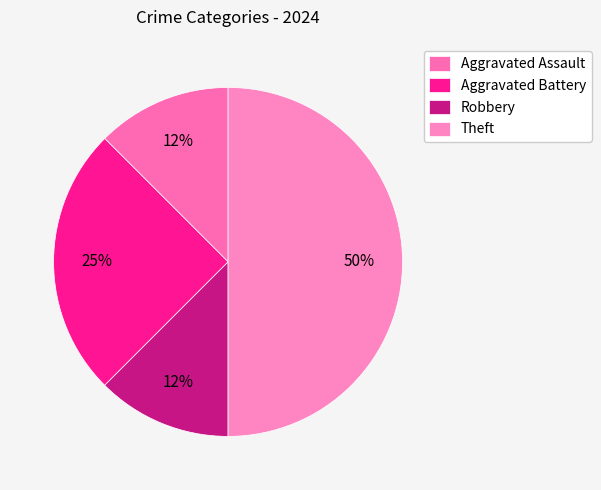

Do Theft and Robbery together represent more than half of the pie?

Yes